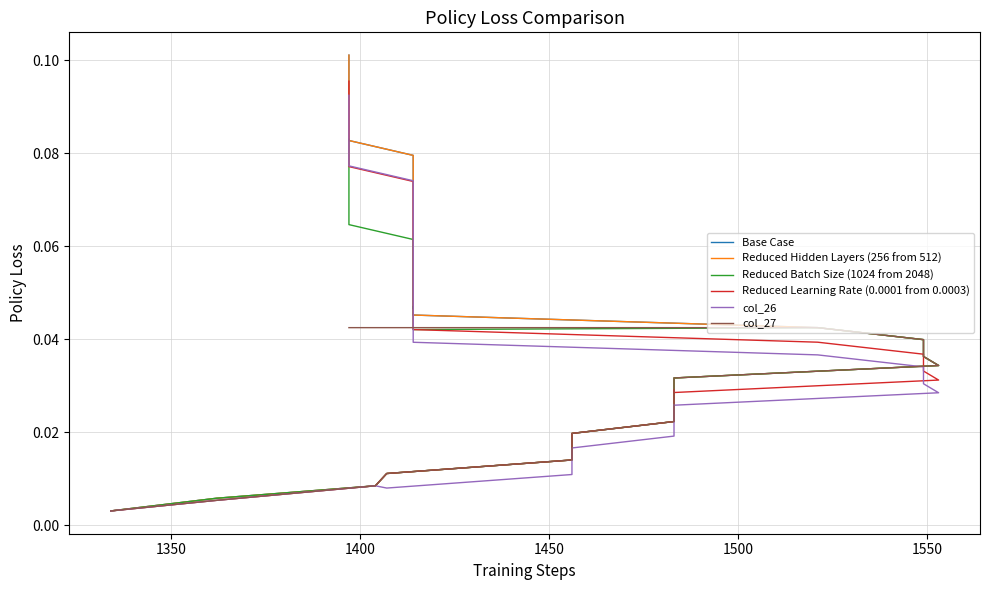

What is the difference between the second highest and minimum values in the Reduced Hidden Layers (256 from 512) series?

0.1